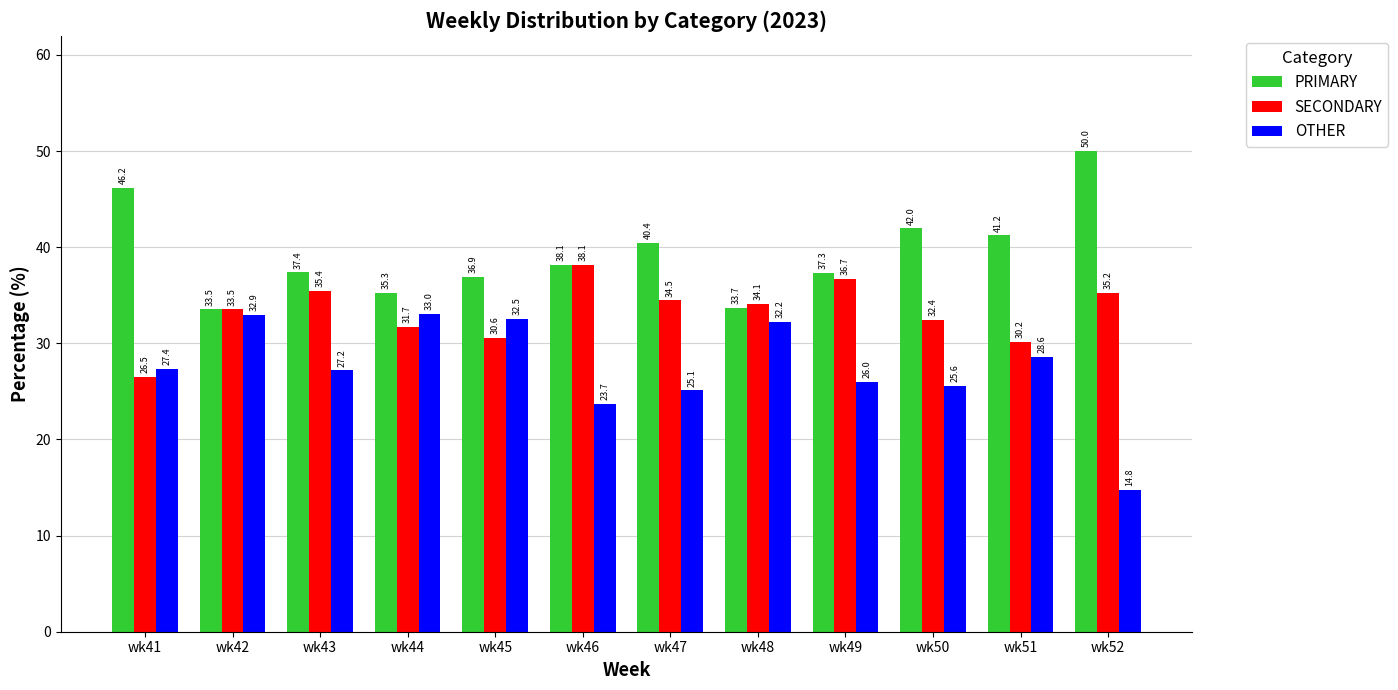

Reading left to right, list all the values displayed in this chart.

PRIMARY: wk41=46.2	wk42=33.5	wk43=37.4	wk44=35.3	wk45=36.9	wk46=38.1	wk47=40.4	wk48=33.7	wk49=37.3	wk50=42.0	wk51=41.2	wk52=50.0
SECONDARY: wk41=26.5	wk42=33.5	wk43=35.4	wk44=31.7	wk45=30.6	wk46=38.1	wk47=34.5	wk48=34.1	wk49=36.7	wk50=32.4	wk51=30.2	wk52=35.2
OTHER: wk41=27.4	wk42=32.9	wk43=27.2	wk44=33.0	wk45=32.5	wk46=23.7	wk47=25.1	wk48=32.2	wk49=26.0	wk50=25.6	wk51=28.6	wk52=14.8